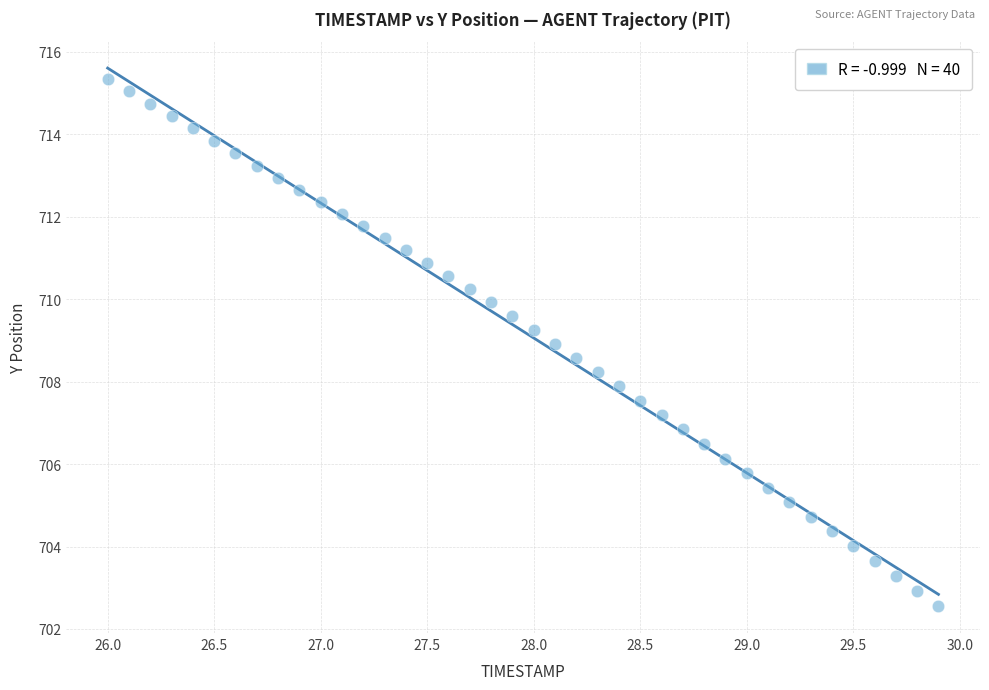

What is the range of X values (max minus min)?

3.9